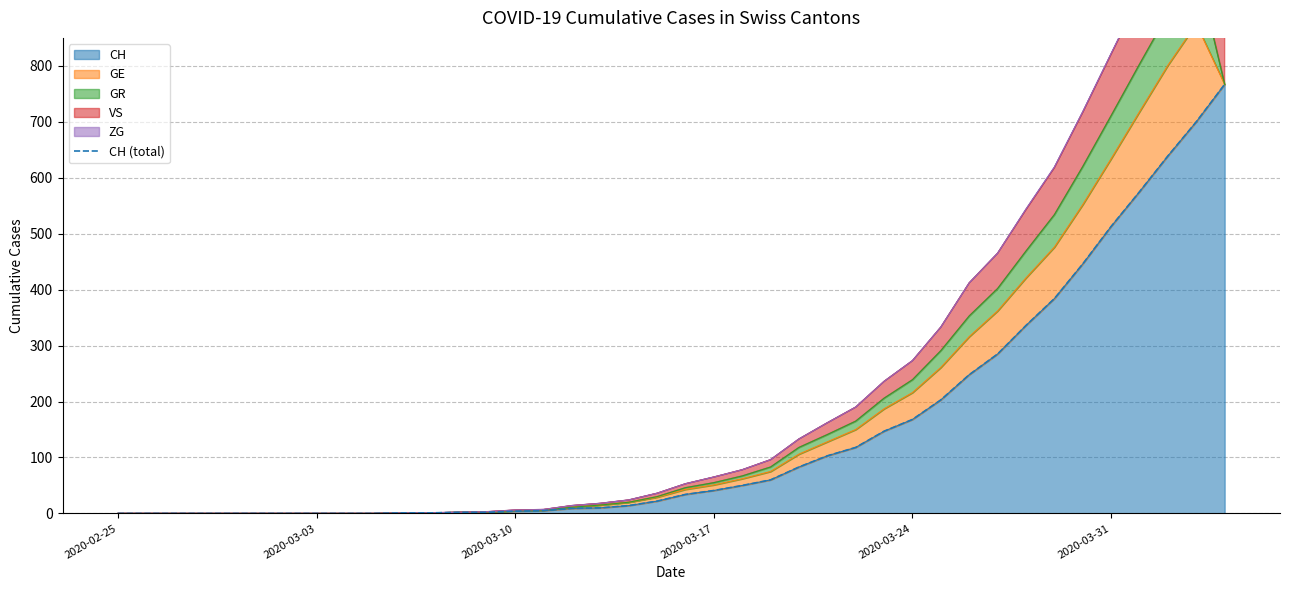

What is the difference between the maximum and minimum values?

767